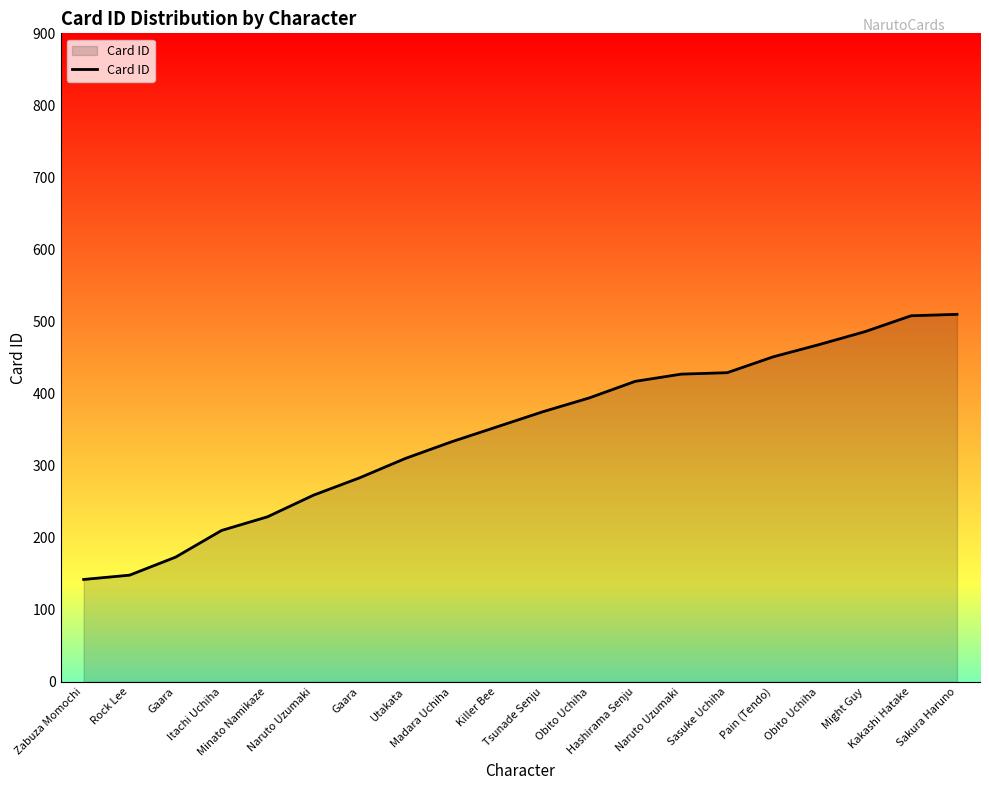

Reading left to right, what are all the values shown in this chart?

Zabuza Momochi=142	Rock Lee=148	Gaara=173	Itachi Uchiha=210	Minato Namikaze=229	Naruto Uzumaki=259	Gaara=283	Utakata=310	Madara Uchiha=333	Killer Bee=354	Tsunade Senju=375	Obito Uchiha=394	Hashirama Senju=417	Naruto Uzumaki=427	Sasuke Uchiha=429	Pain (Tendo)=451	Obito Uchiha=468	Might Guy=486	Kakashi Hatake=508	Sakura Haruno=510